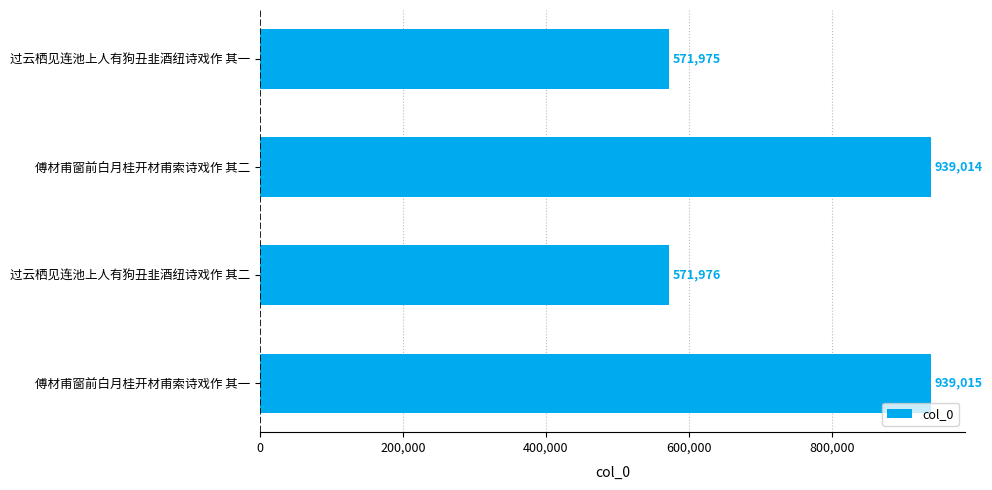

What is the sum of all values?

3021980